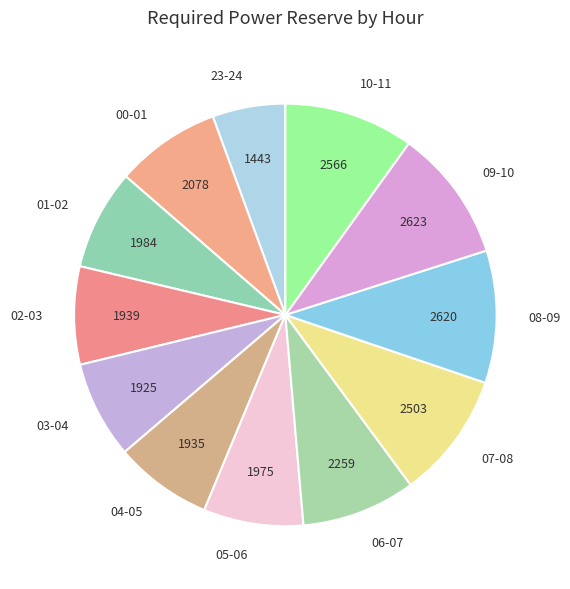

How many slices are in this pie chart?

12